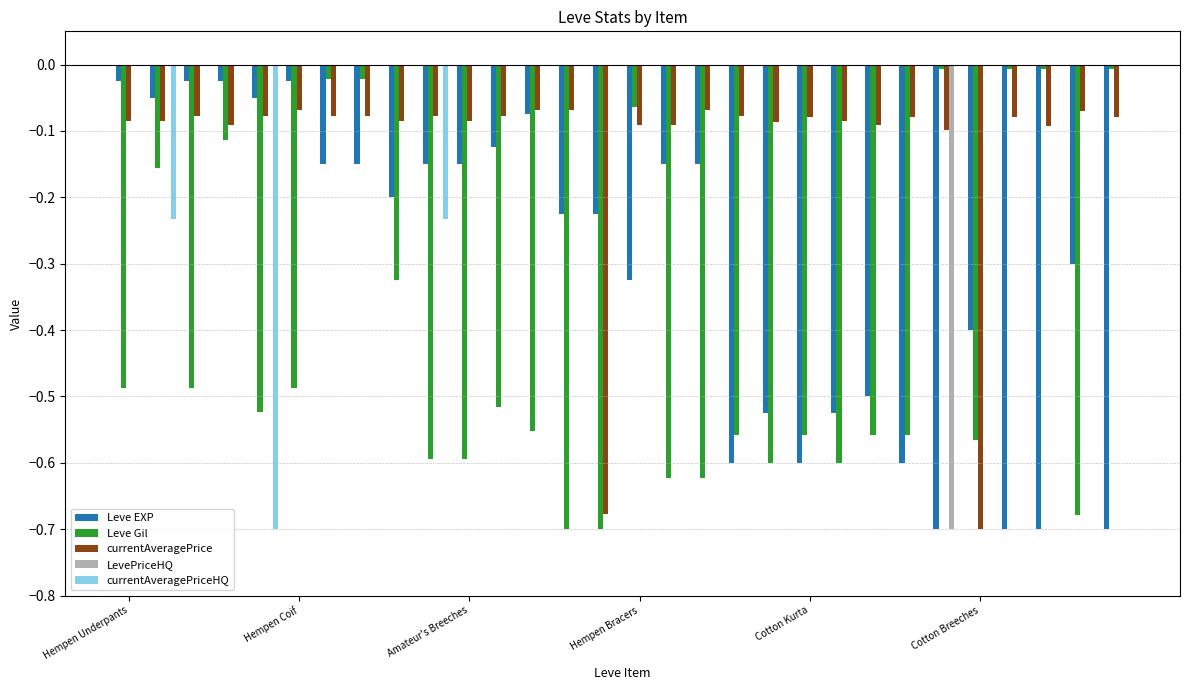

What is the sum of all Leve Gil values?

-12.3